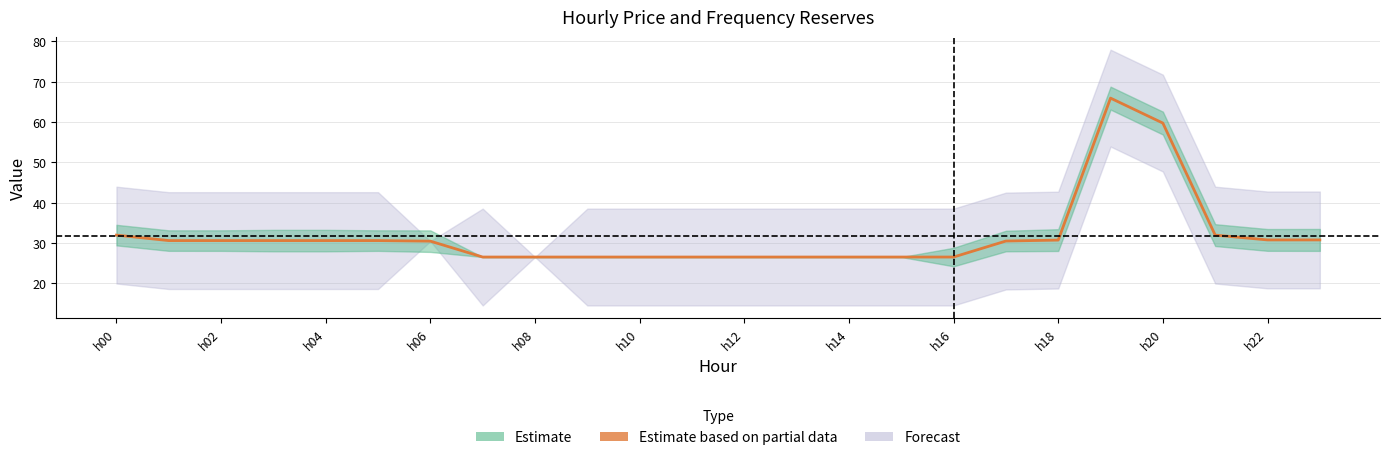

True or false: the data shows 32.0 at h00.

True